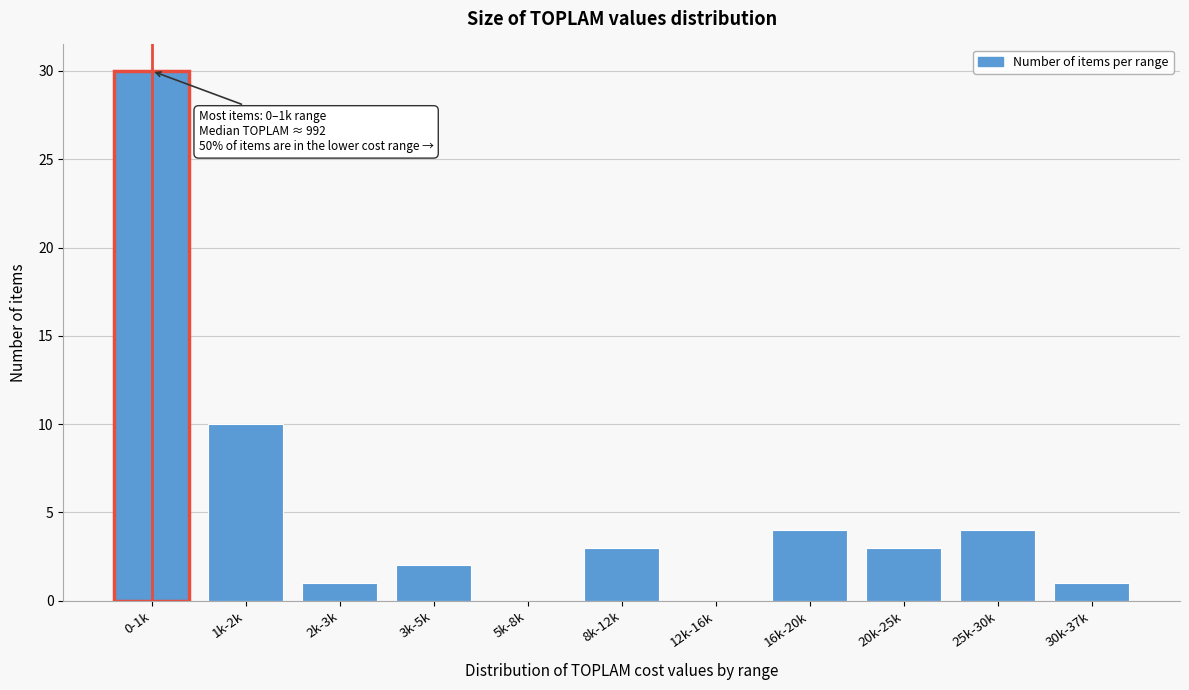

Between 3k-5k and 16k-20k, which is larger?

16k-20k